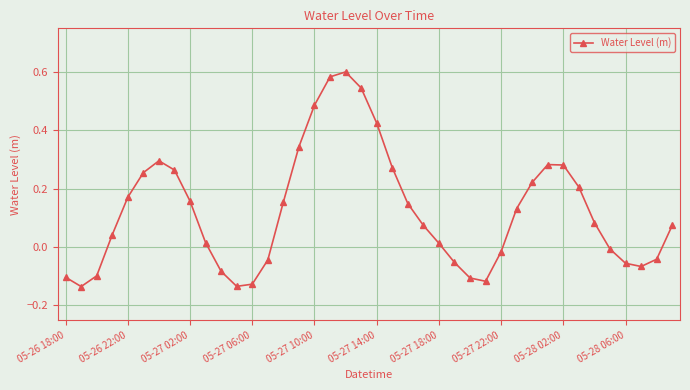

What is the difference between the maximum and minimum values?

0.7